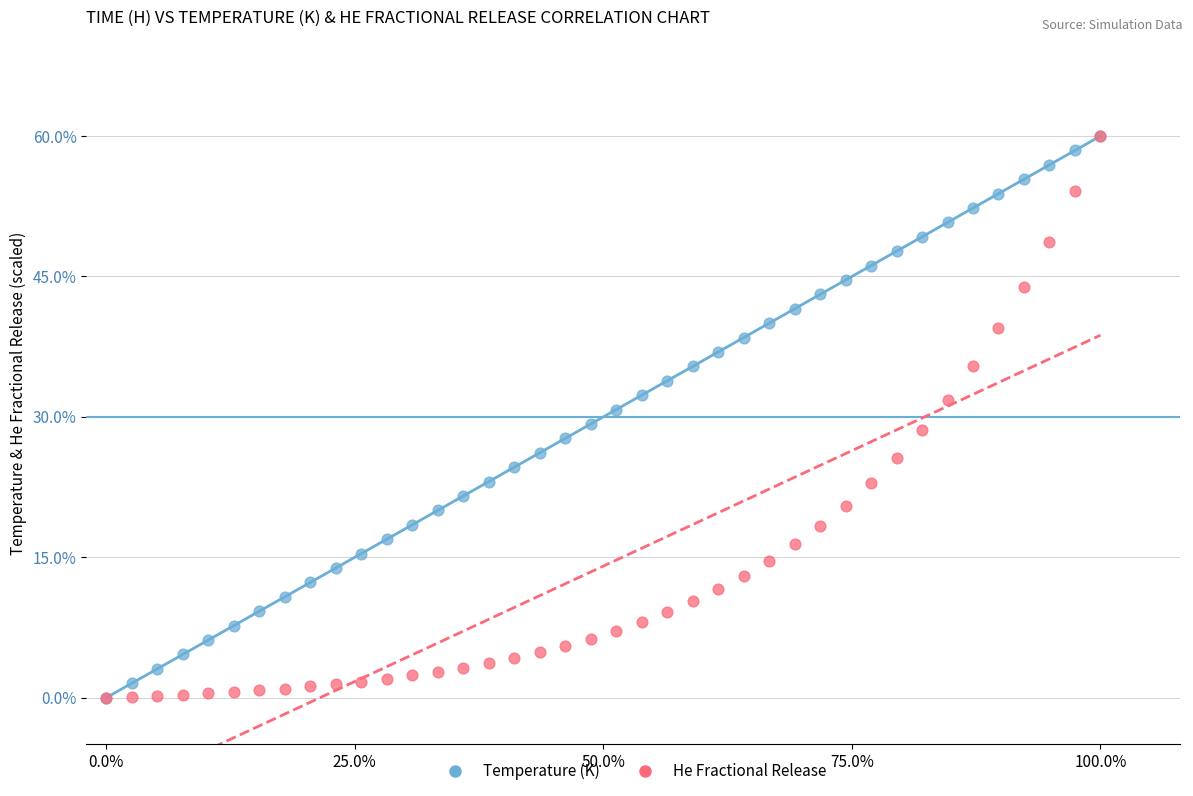

What are all the series names shown in the legend?

Temperature (K), He Fractional Release